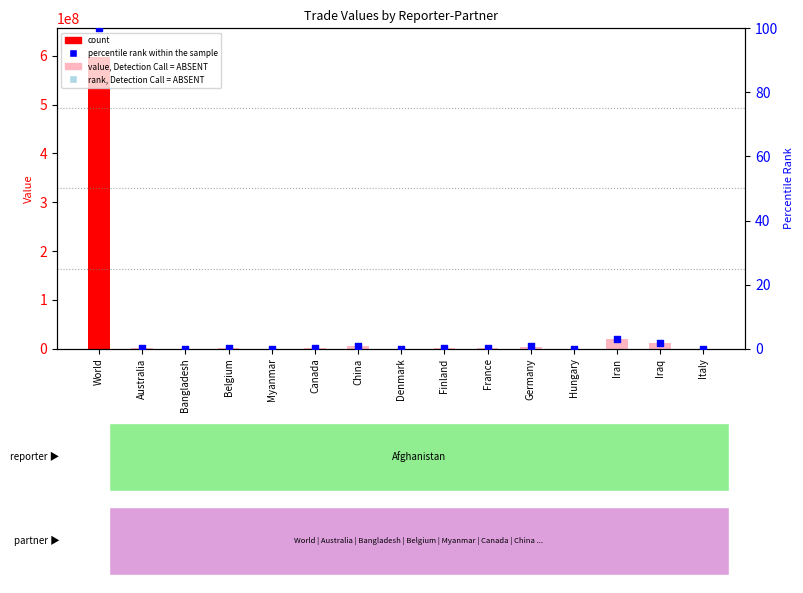

At which category is the sum across all series the highest?

World